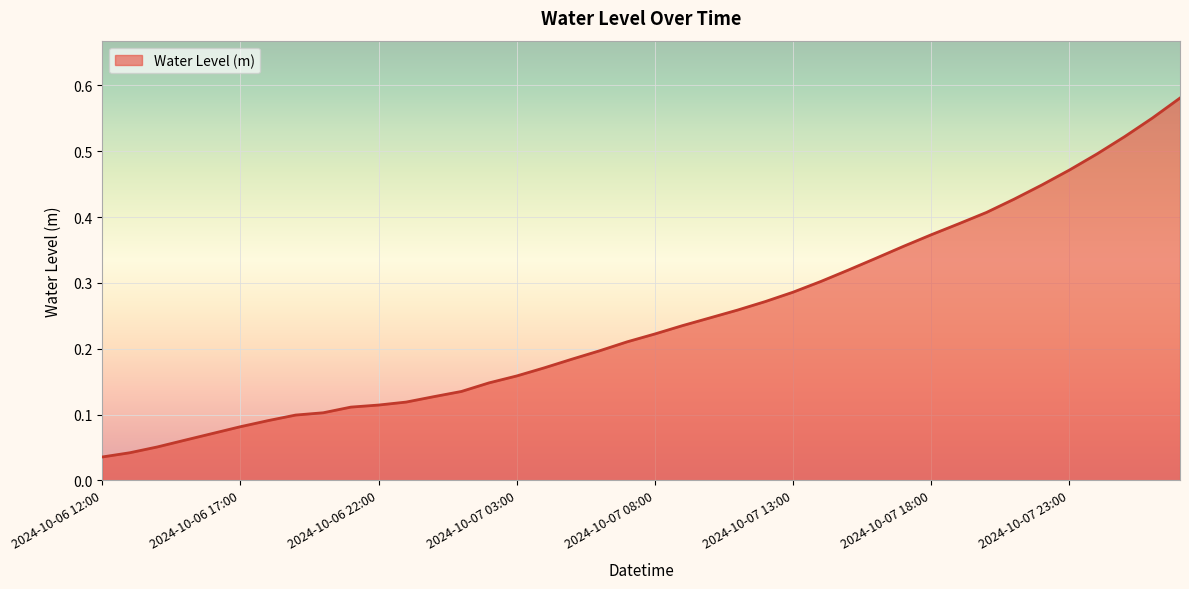

List the labels in order of value, smallest first.

2024-10-06 12:00, 2024-10-06 13:00, 2024-10-06 14:00, 2024-10-06 15:00, 2024-10-06 16:00, 2024-10-06 17:00, 2024-10-06 18:00, 2024-10-06 19:00, 2024-10-06 20:00, 2024-10-06 21:00, 2024-10-06 22:00, 2024-10-06 23:00, 2024-10-07 00:00, 2024-10-07 01:00, 2024-10-07 02:00, 2024-10-07 03:00, 2024-10-07 04:00, 2024-10-07 05:00, 2024-10-07 06:00, 2024-10-07 07:00, 2024-10-07 08:00, 2024-10-07 09:00, 2024-10-07 10:00, 2024-10-07 11:00, 2024-10-07 12:00, 2024-10-07 13:00, 2024-10-07 14:00, 2024-10-07 15:00, 2024-10-07 16:00, 2024-10-07 17:00, 2024-10-07 18:00, 2024-10-07 19:00, 2024-10-07 20:00, 2024-10-07 21:00, 2024-10-07 22:00, 2024-10-07 23:00, 2024-10-08 00:00, 2024-10-08 01:00, 2024-10-08 02:00, 2024-10-08 03:00